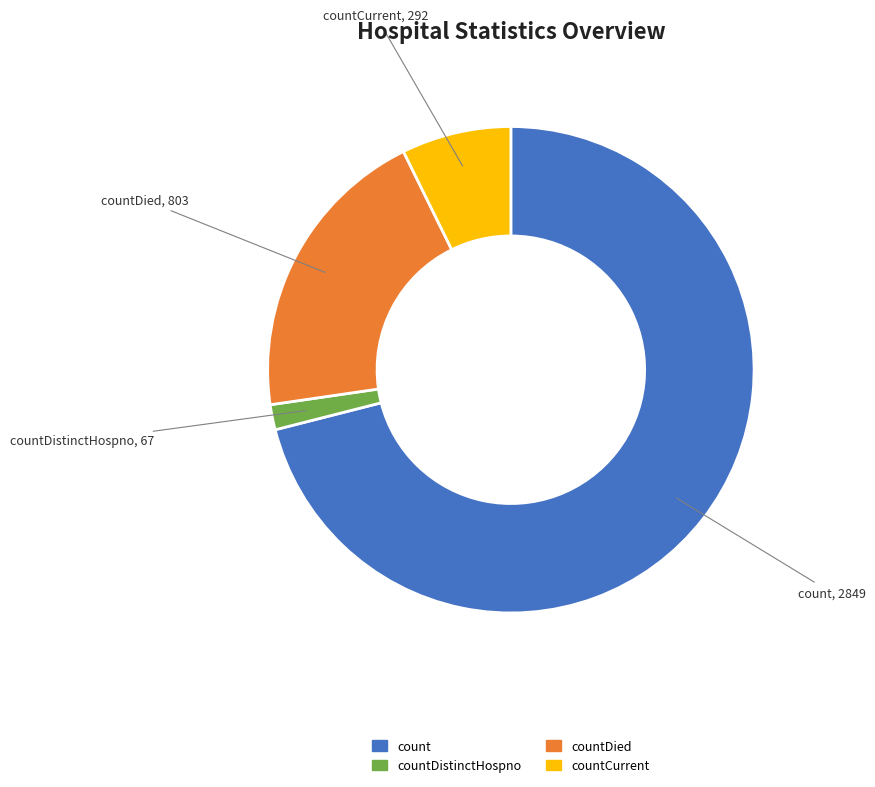

Is there a majority slice in this chart?

Yes